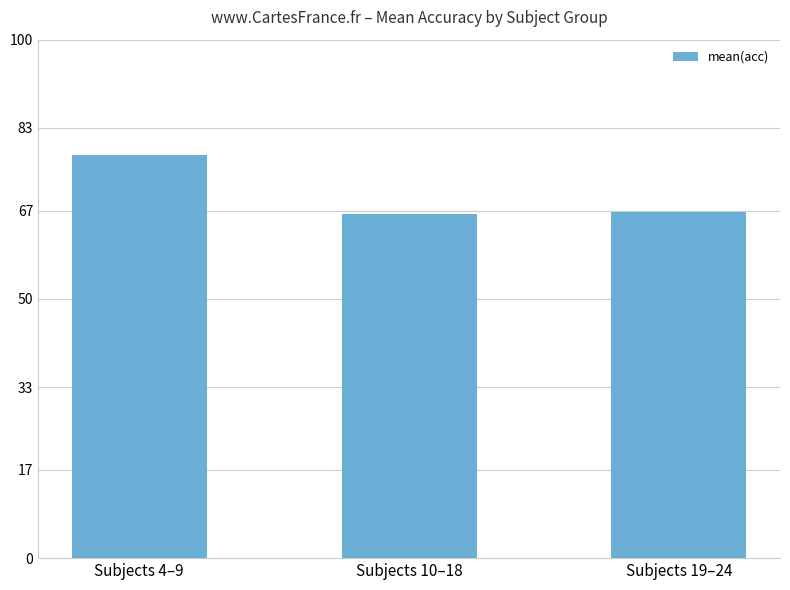

What is the change in value from Subjects 10–18 to Subjects 19–24?

+0.4